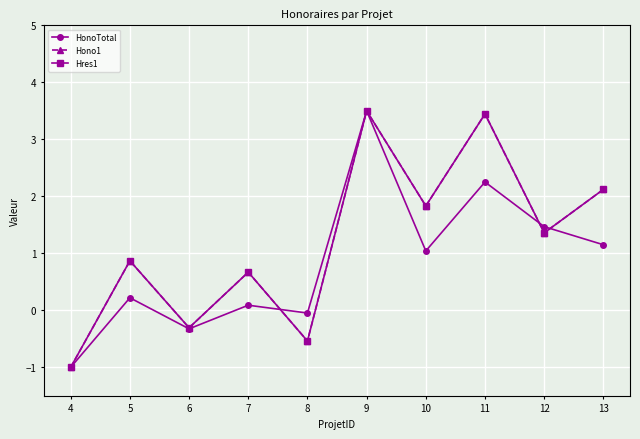

At which label does Hono1 reach its minimum?

4